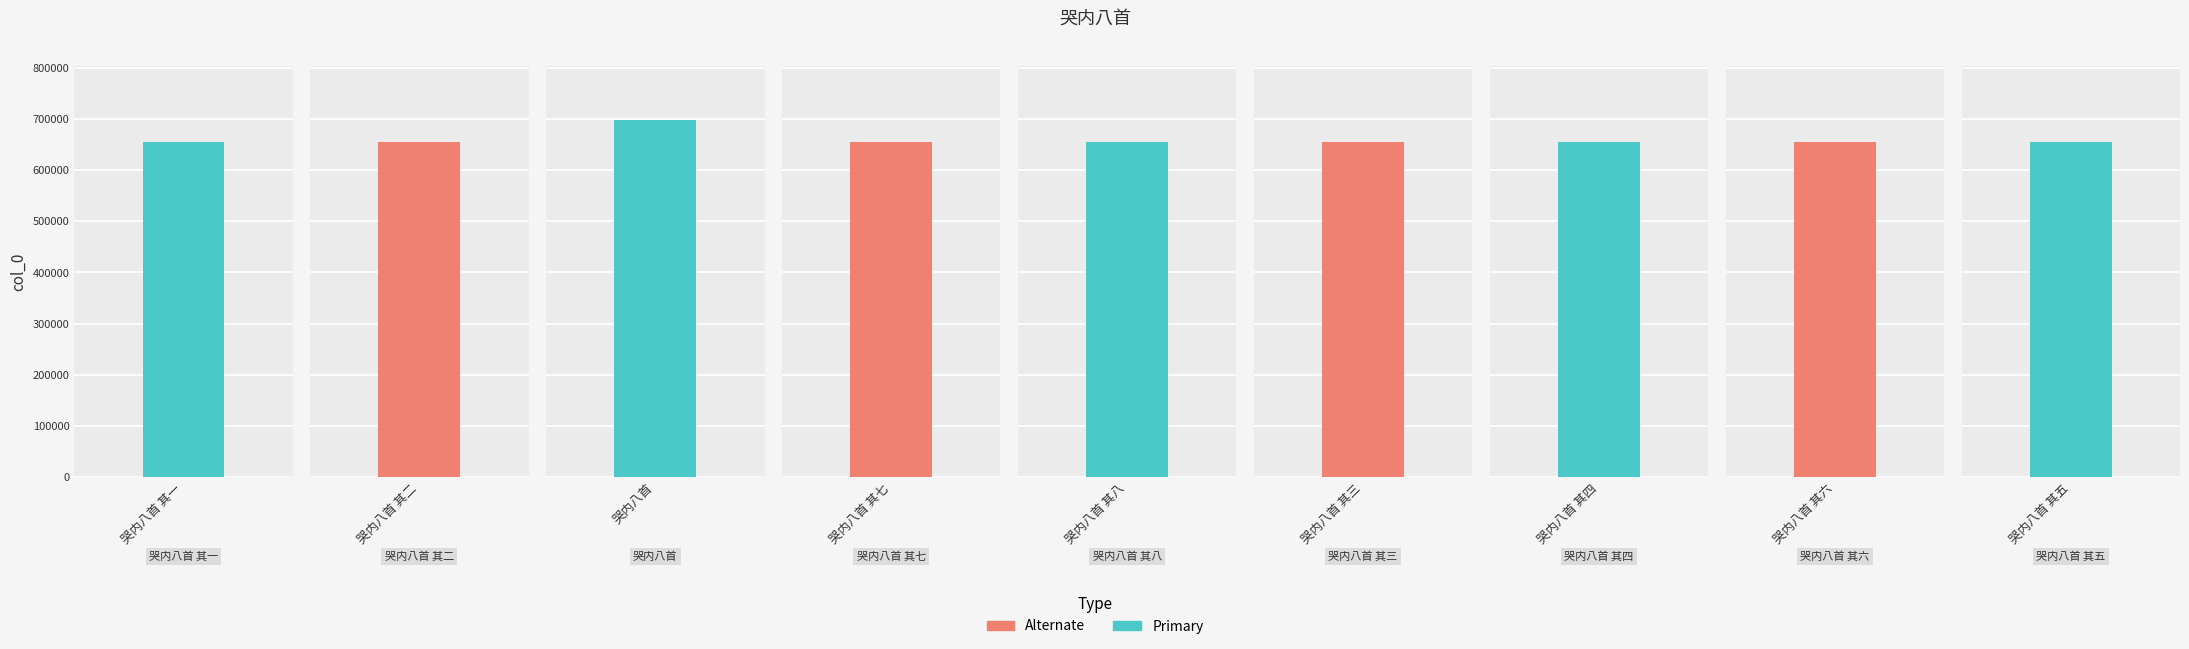

At which category does the chart reach its minimum across all series?

哭内八首 其一